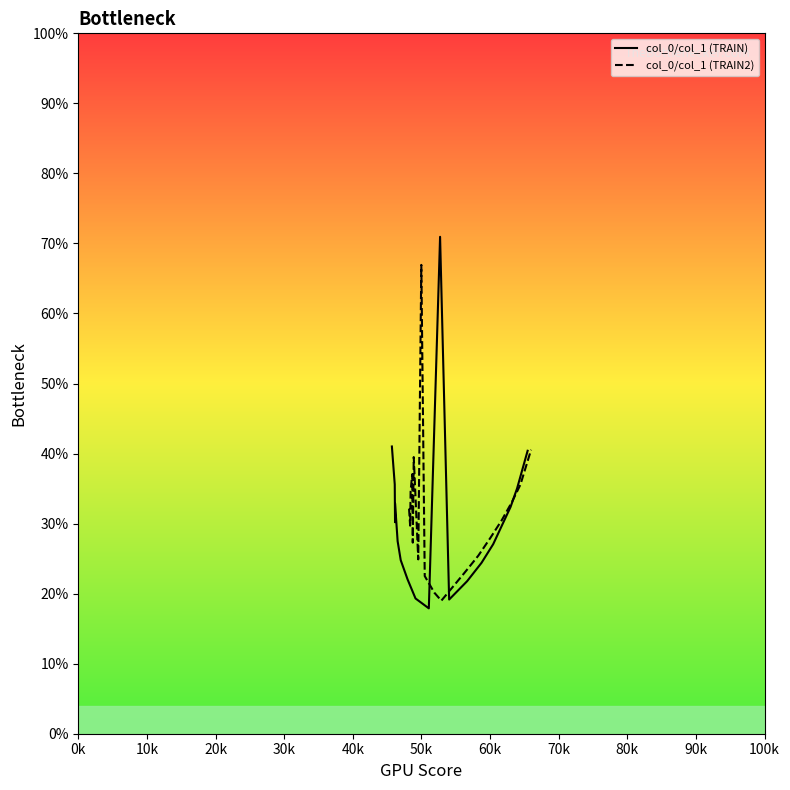

What is the minimum value for col_0/col_1 (TRAIN2)?

19.0